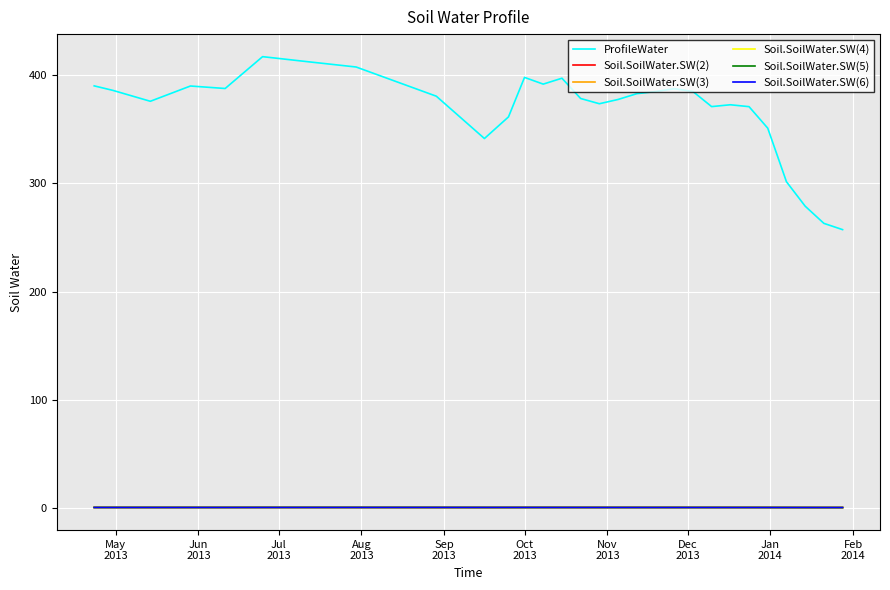

Which series has the widest spread of values?

ProfileWater